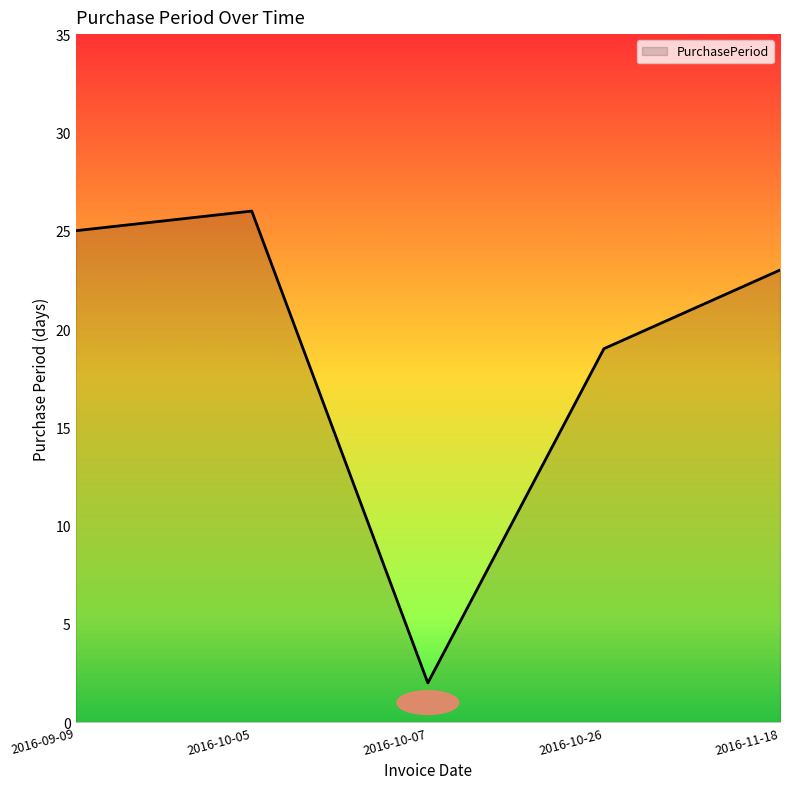

At which category does the data reach its first local peak?

2016-10-05